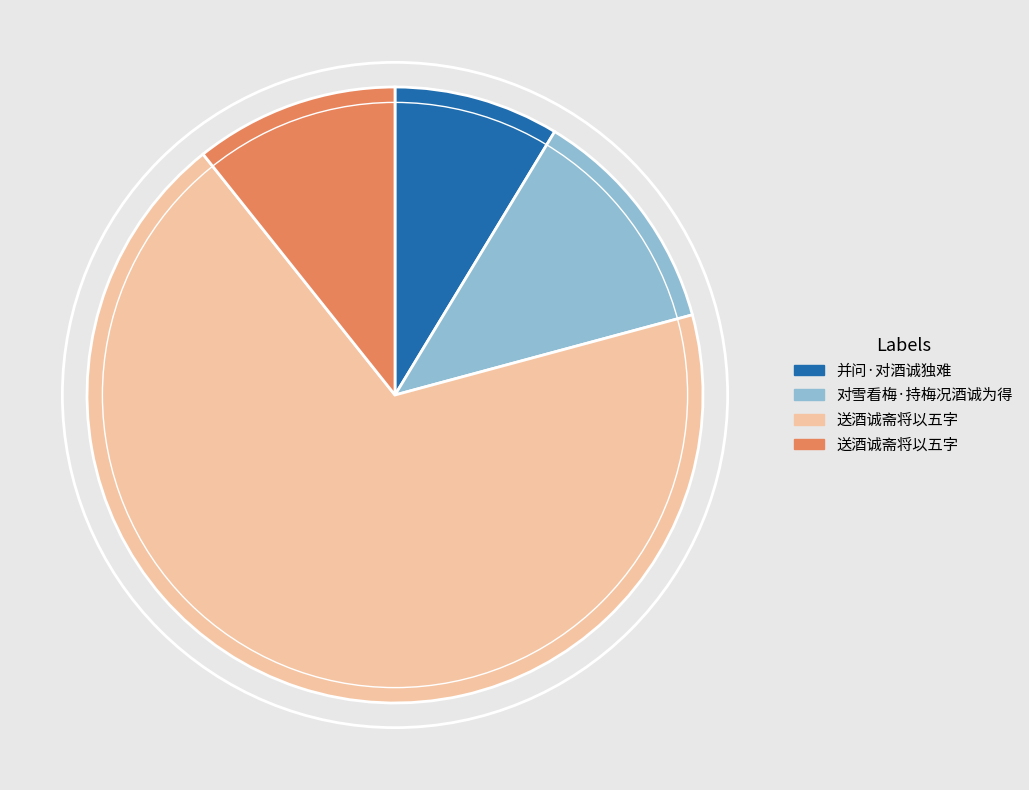

How many slices are in this pie chart?

4